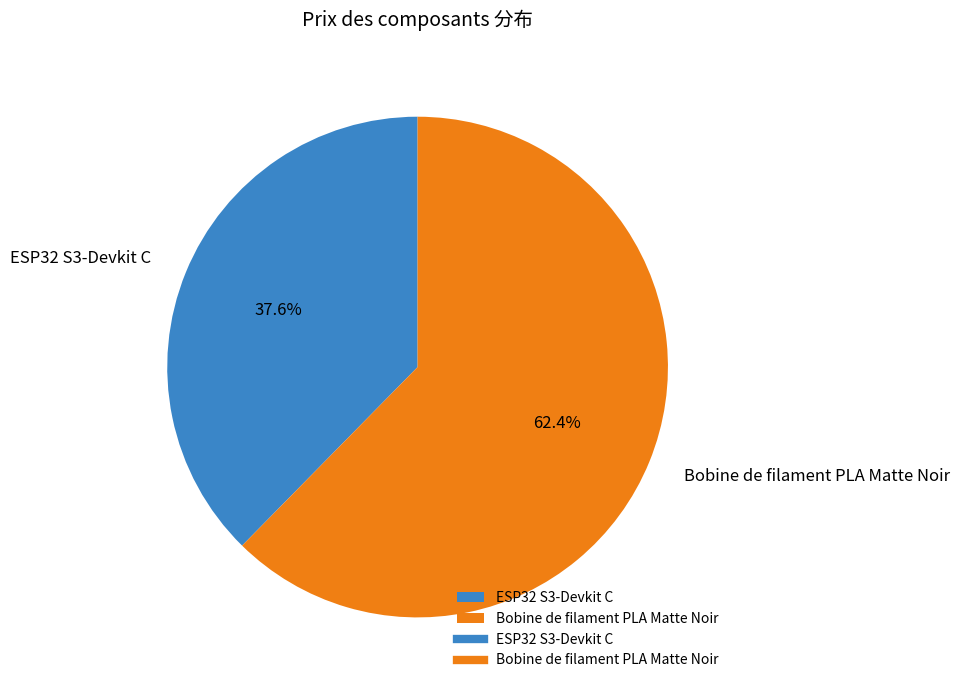

Does any single category account for the majority?

Yes